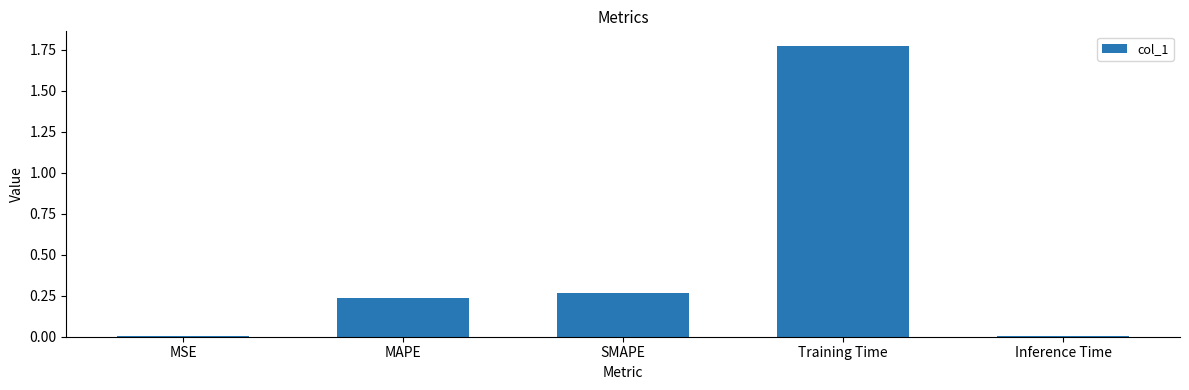

Which category has the highest value across all series?

Training Time